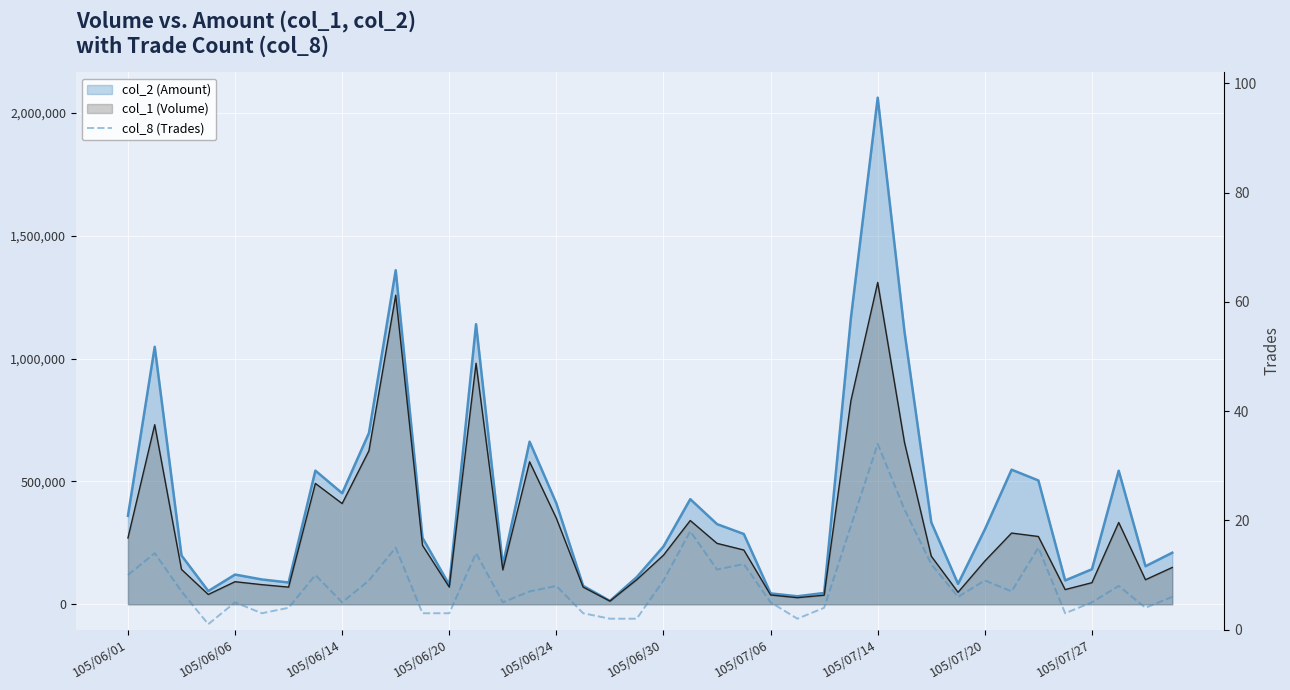

What is the average value?

9